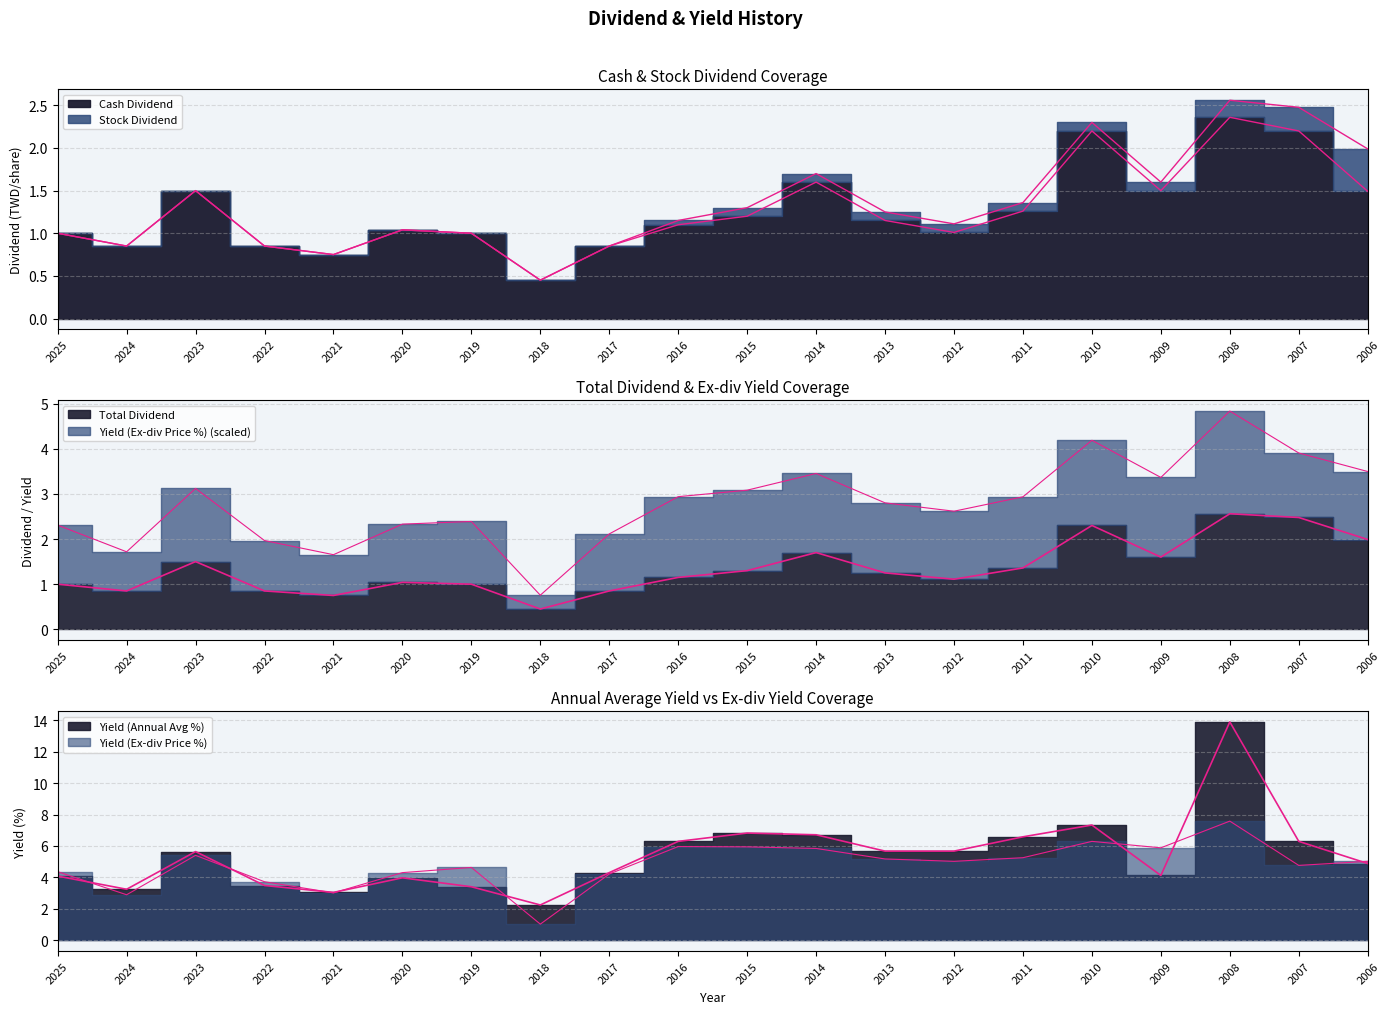

Which has a higher value, 2009 or 2015?

2009